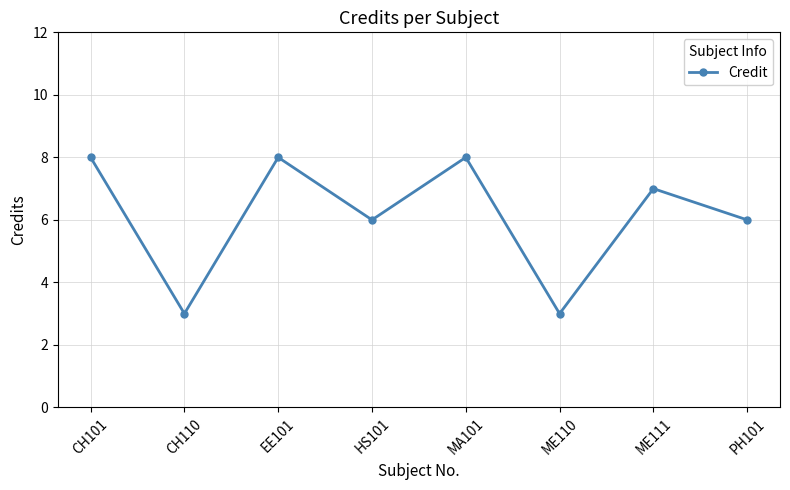

What is the value of the 7th point from the left?

7